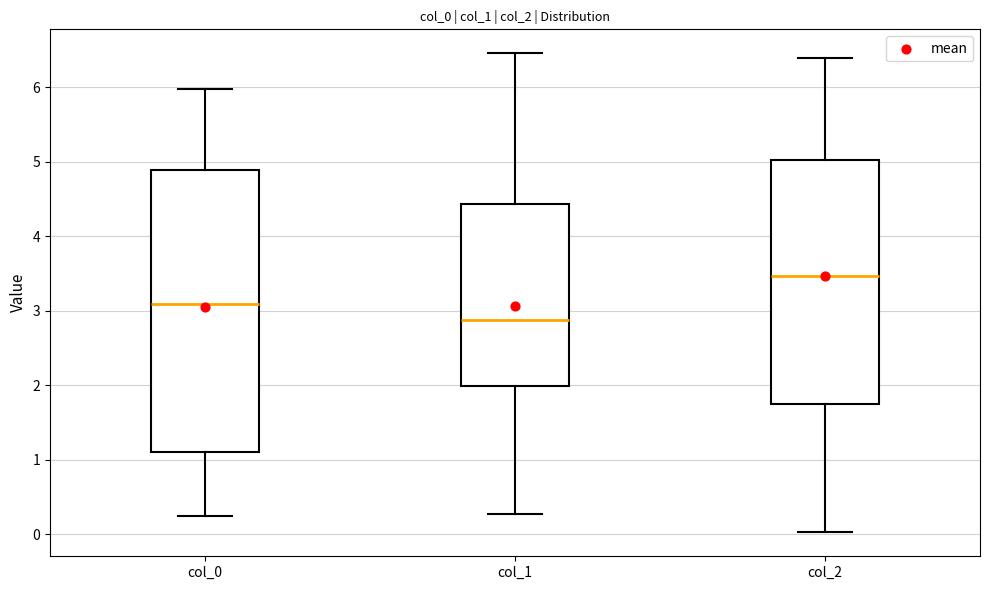

Which box is the tallest, from its lower edge to its upper edge?

col_0